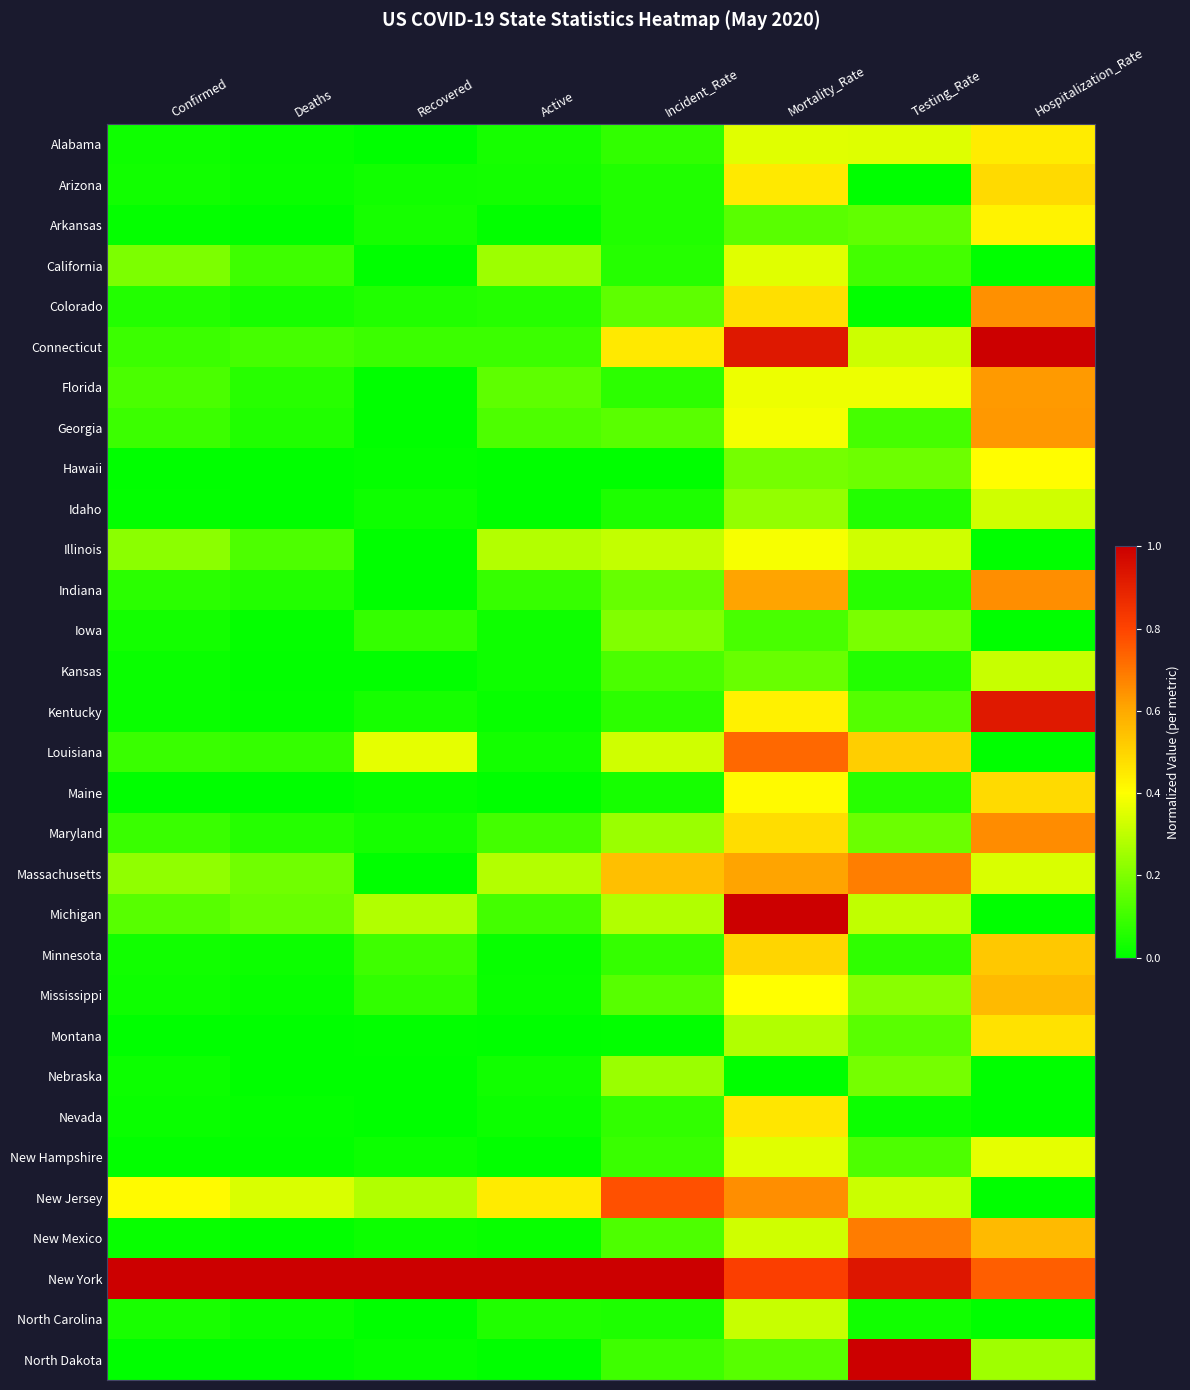

Between Testing_Rate and Incident_Rate, which is larger?

Testing_Rate